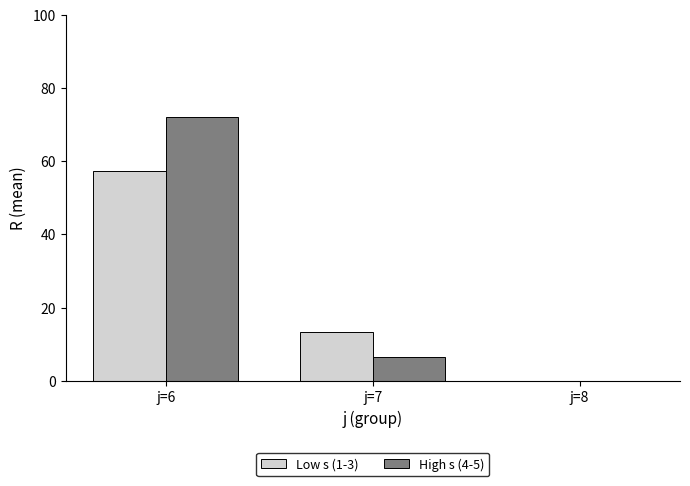

What is the total value across all series at j=7?

19.8